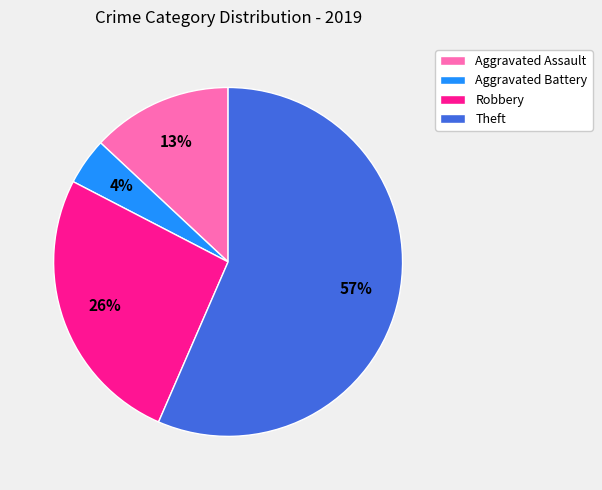

Which slice is the largest?

Theft